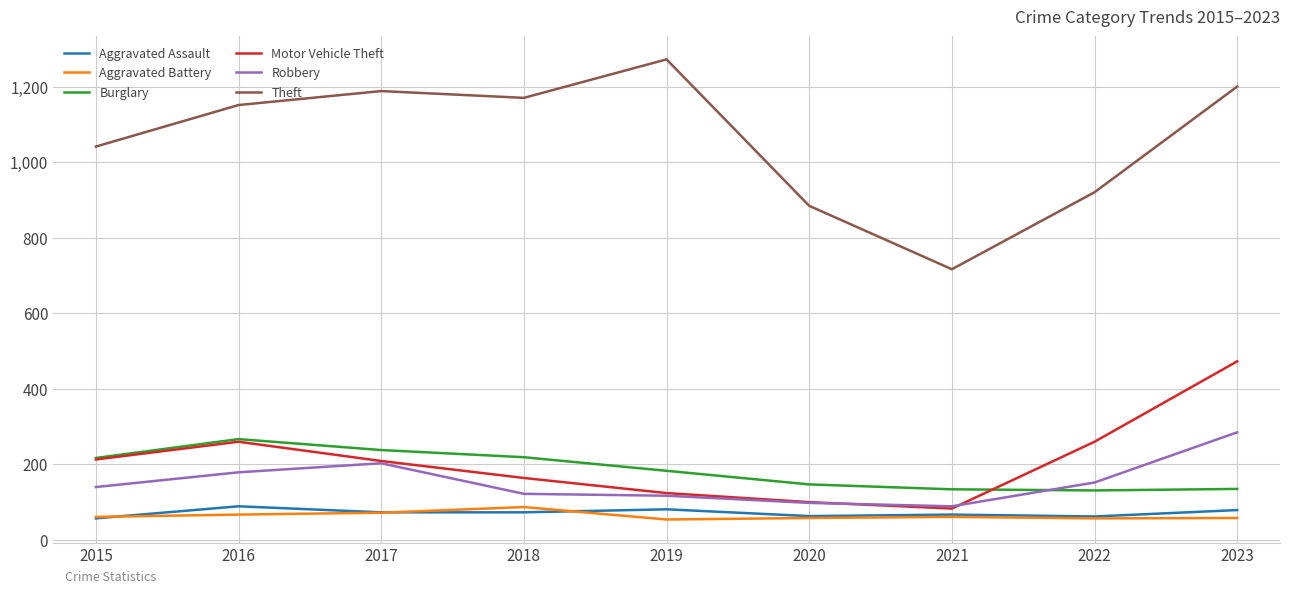

What is the maximum value shown in the chart?

1272